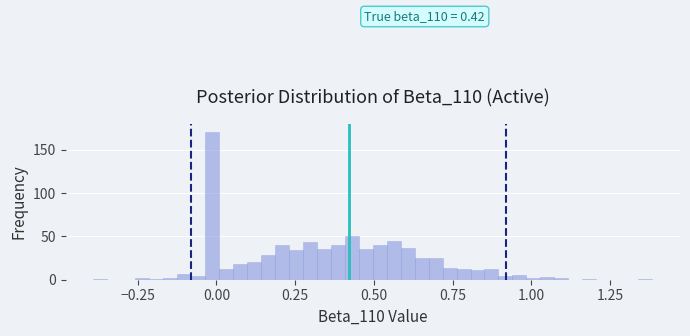

Around what value on the x-axis is the tallest bar? Give the approximate position of its centre, as read against the axis.

0.00